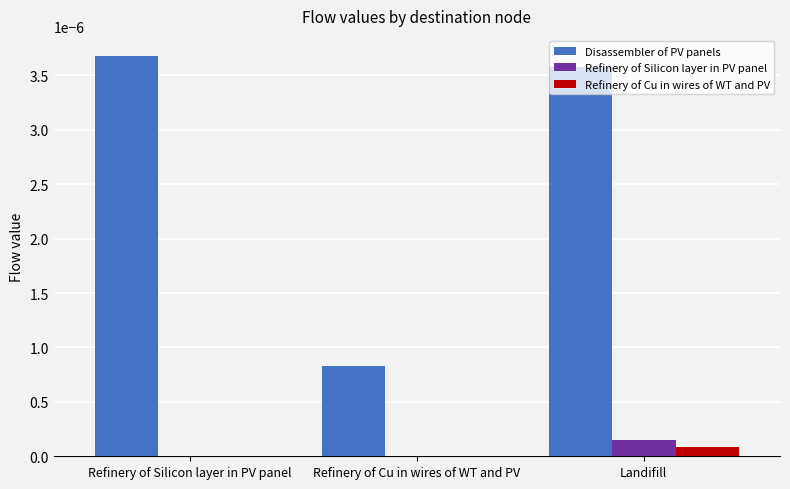

Is it true that Refinery of Silicon layer in PV panel equals 0.0 at Refinery of Cu in wires of WT and PV?

True